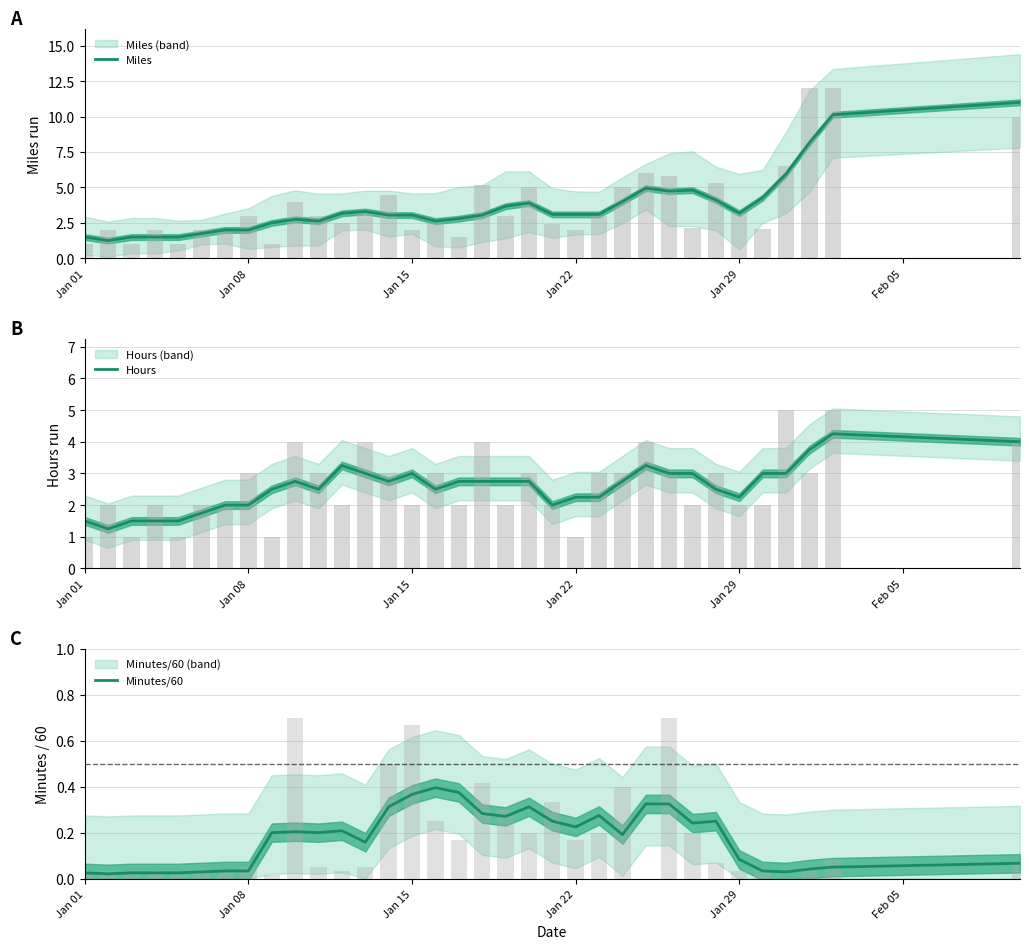

The Hours series shows 2.5 at Jan 01. True or false?

False